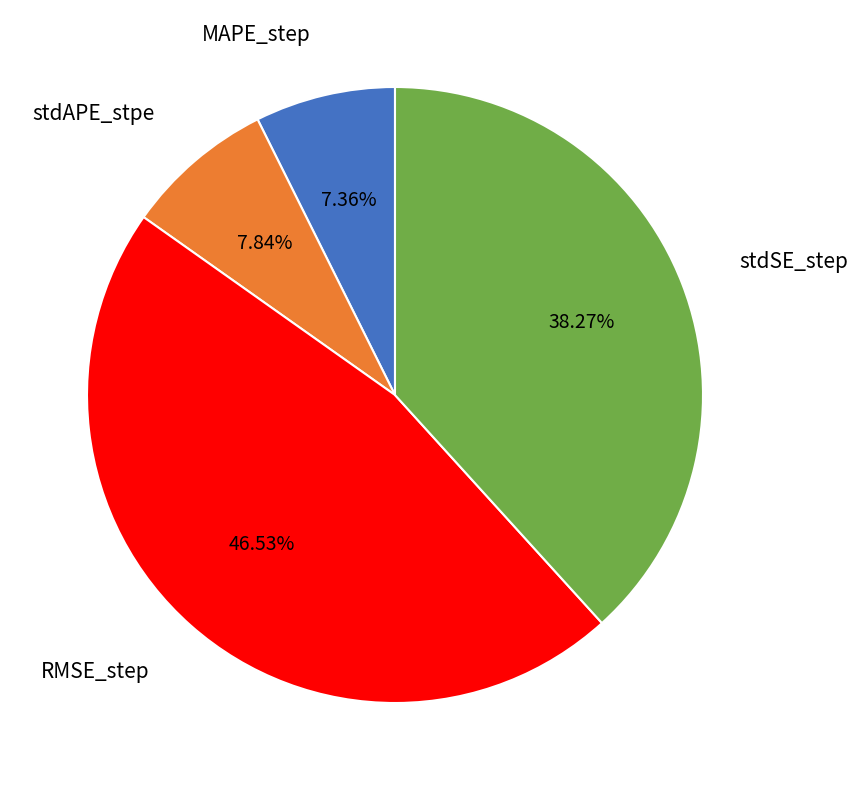

Is there a majority slice in this chart?

No